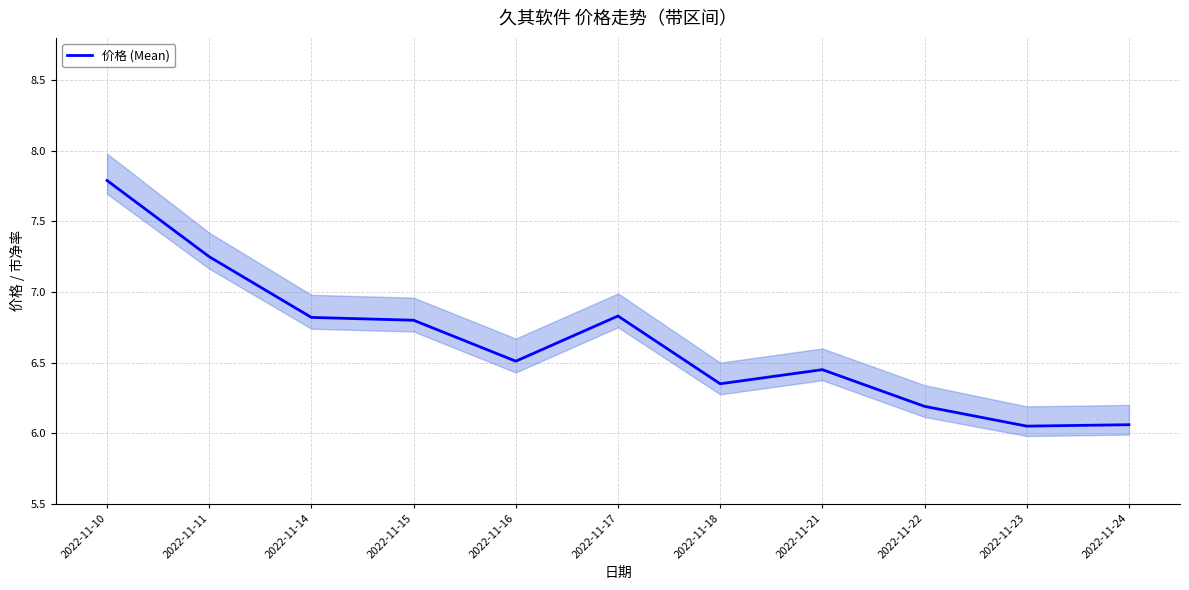

Reading left to right, list all the values displayed in this chart.

7.8	7.2	6.8	6.8	6.5	6.8	6.3	6.5	6.2	6.0	6.1